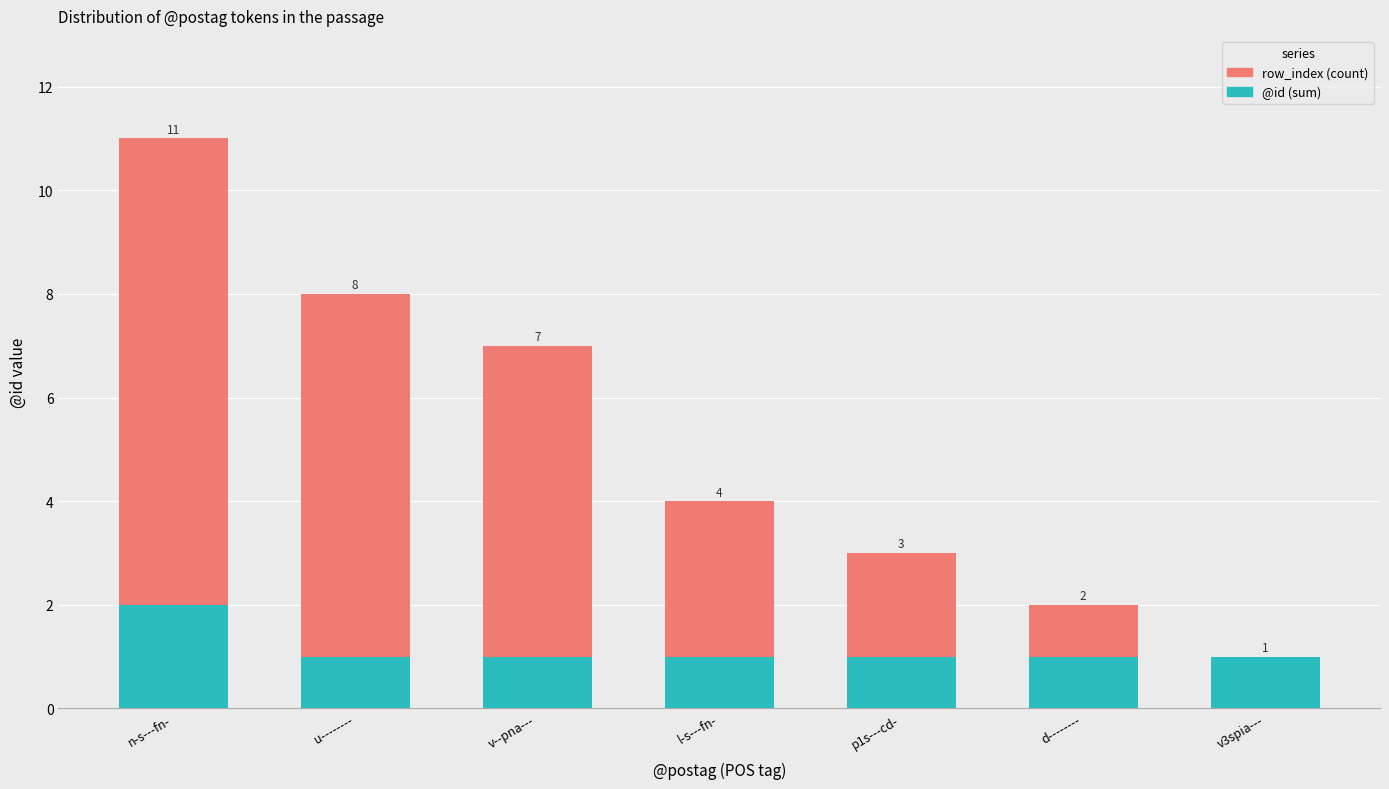

What is the total value across all series at v--pna---?

7